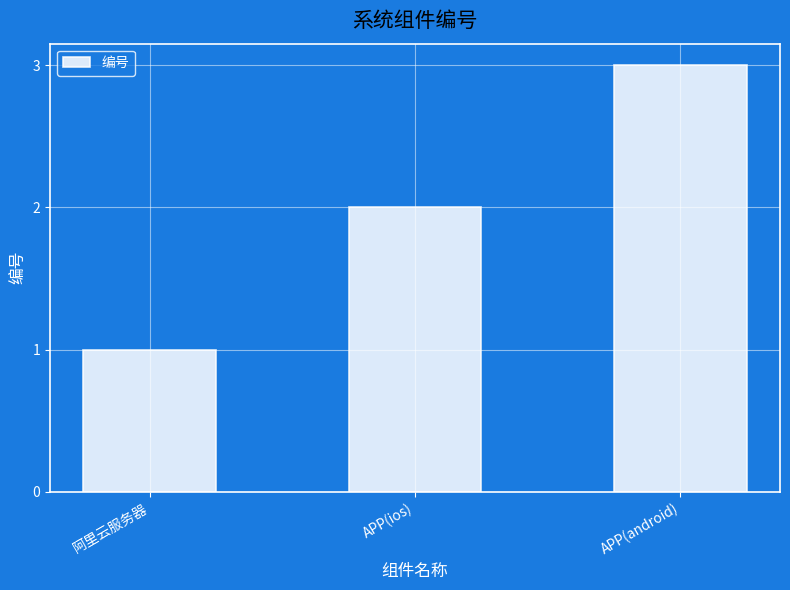

How many data points are less than 2?

1